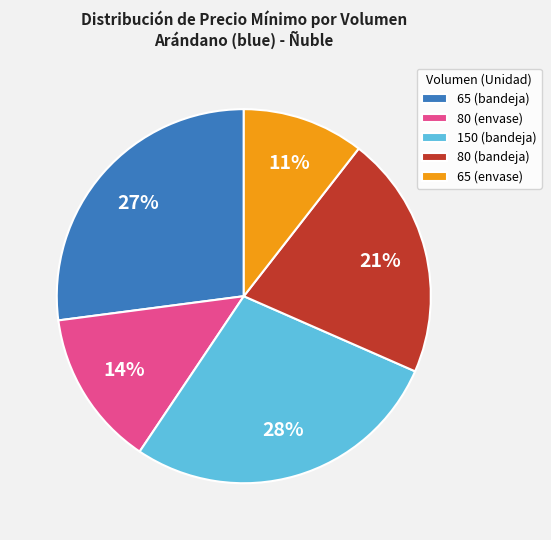

Rank the categories by value from highest to lowest.

150 (bandeja), 65 (bandeja), 80 (bandeja), 80 (envase), 65 (envase)